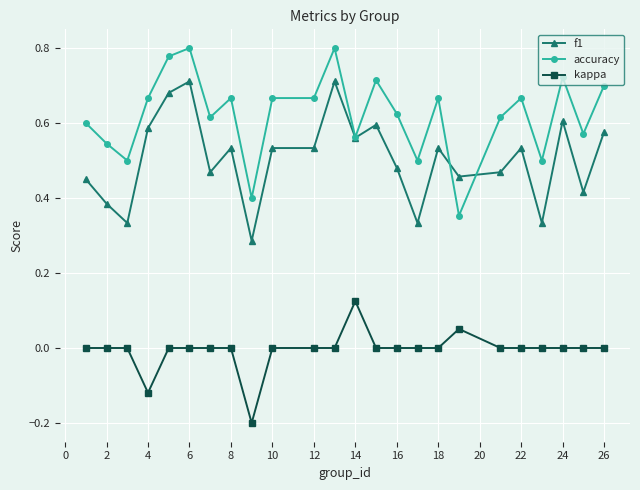

List the series in order of their peak value, highest first.

accuracy, f1, kappa